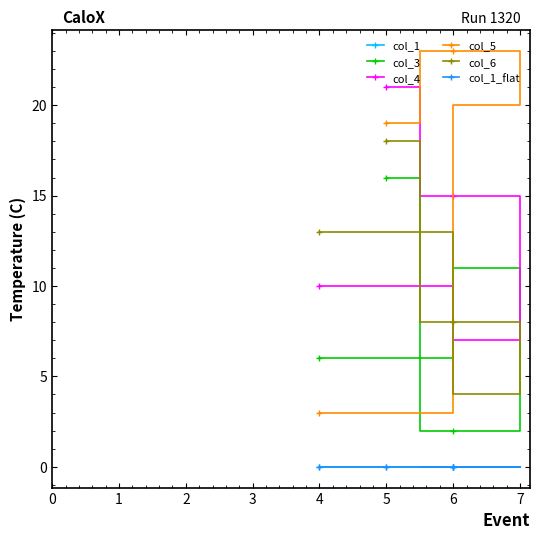

How many times do col_5 and col_6 cross each other?

1